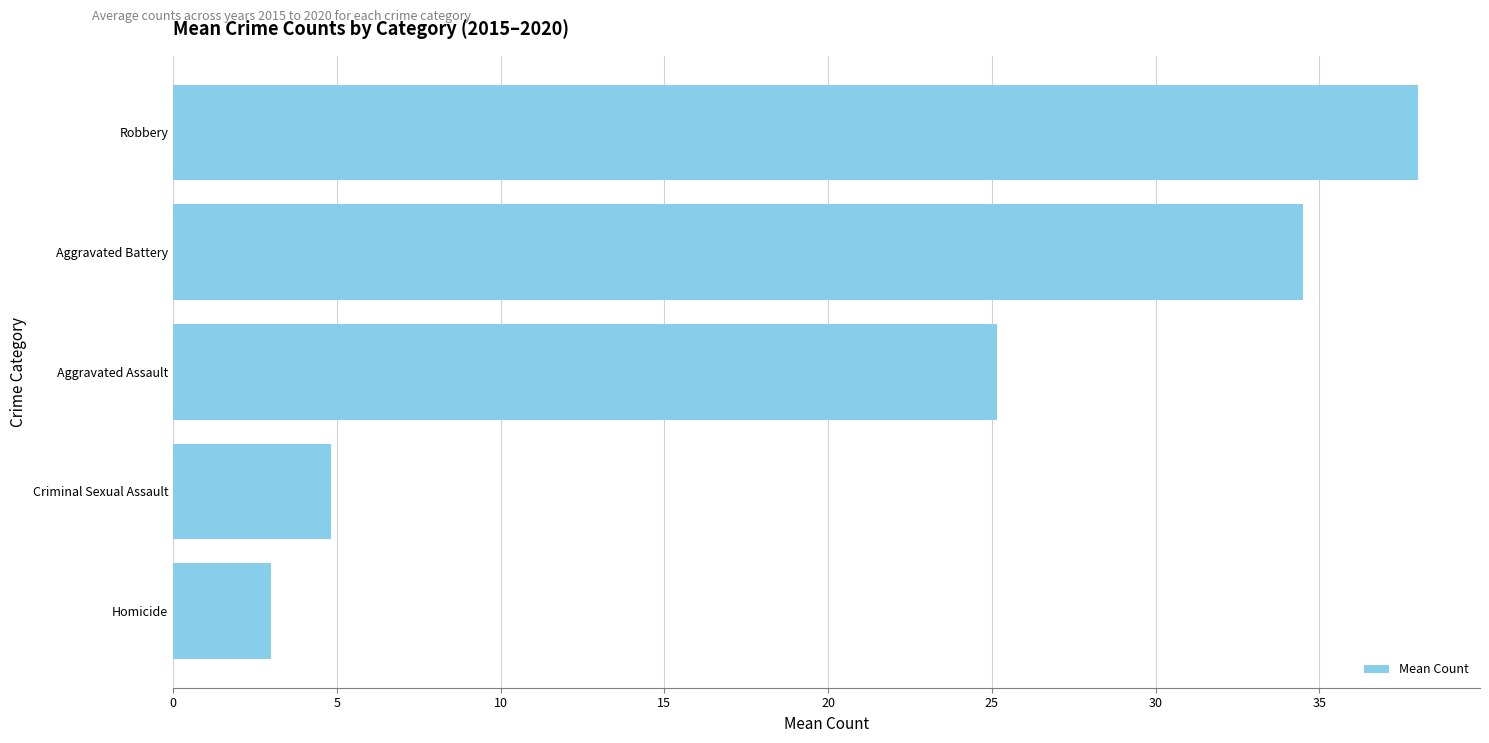

What is the minimum value shown in the chart?

3.0